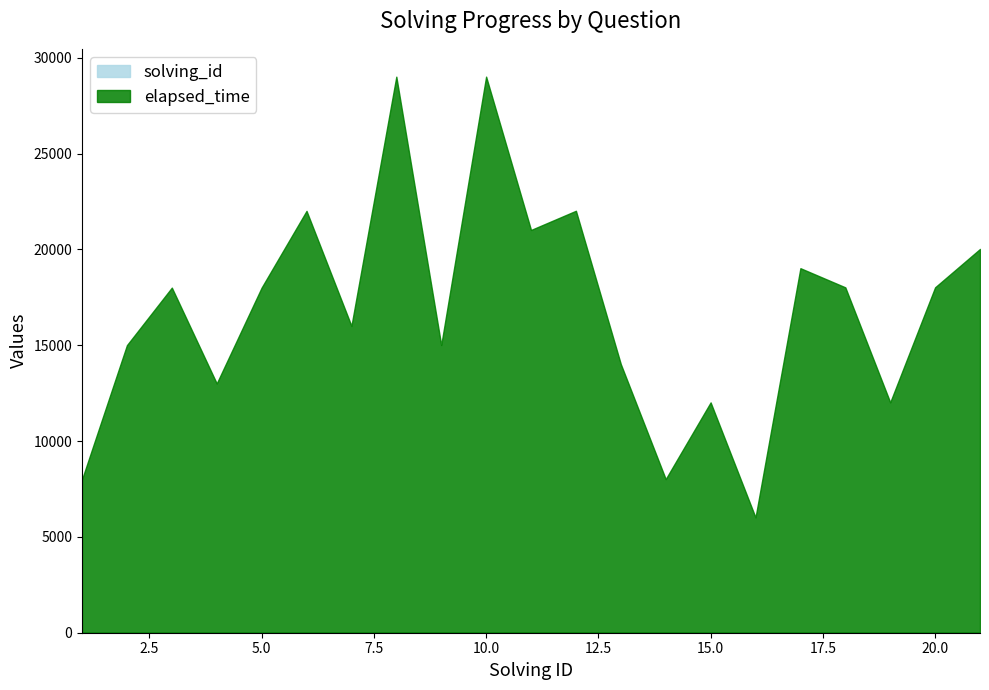

True or false: solving_id and elapsed_time cross at least once.

False